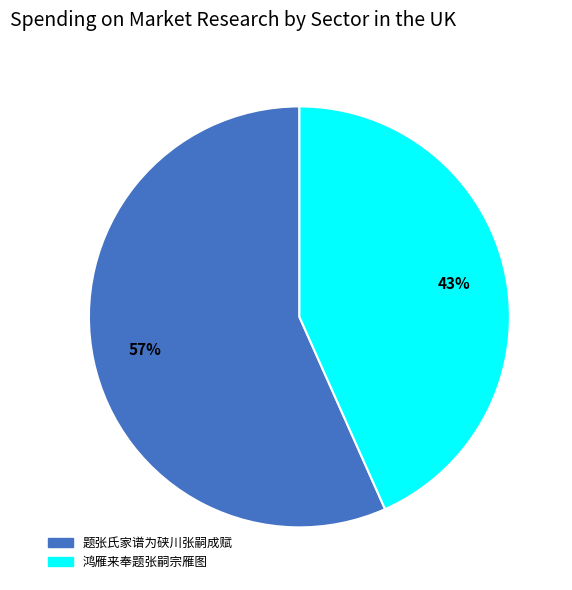

To the nearest percent, what percentage of the pie is 题张氏家谱为硖川张嗣成赋?

57%